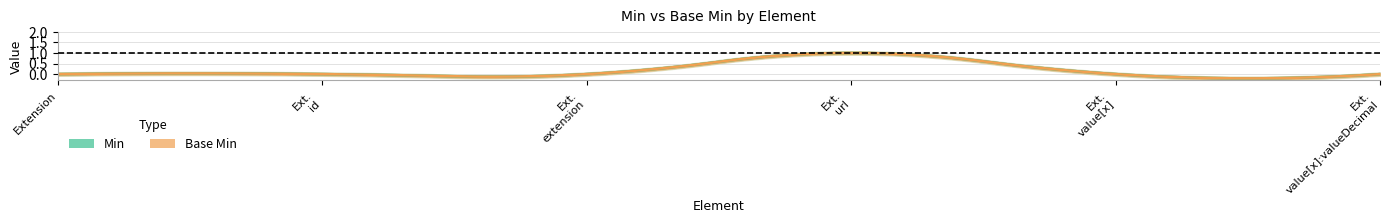

How many values in the Base Min series exceed 0?

1